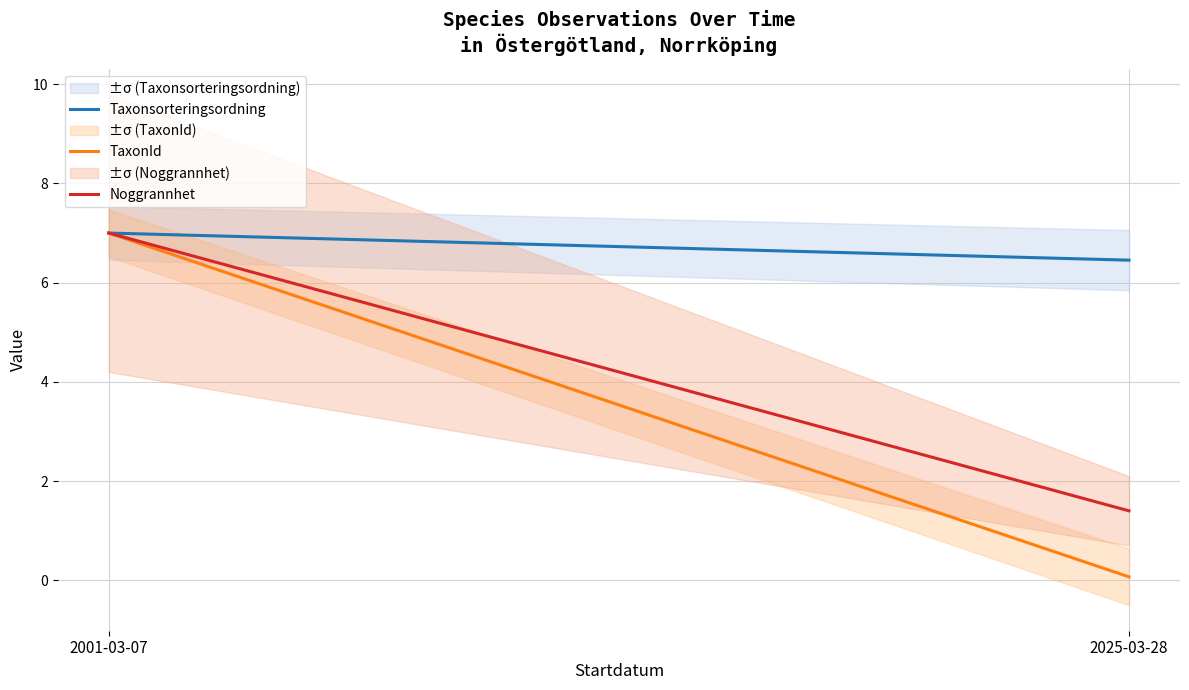

At which category does the chart reach its peak across all series?

2001-03-07